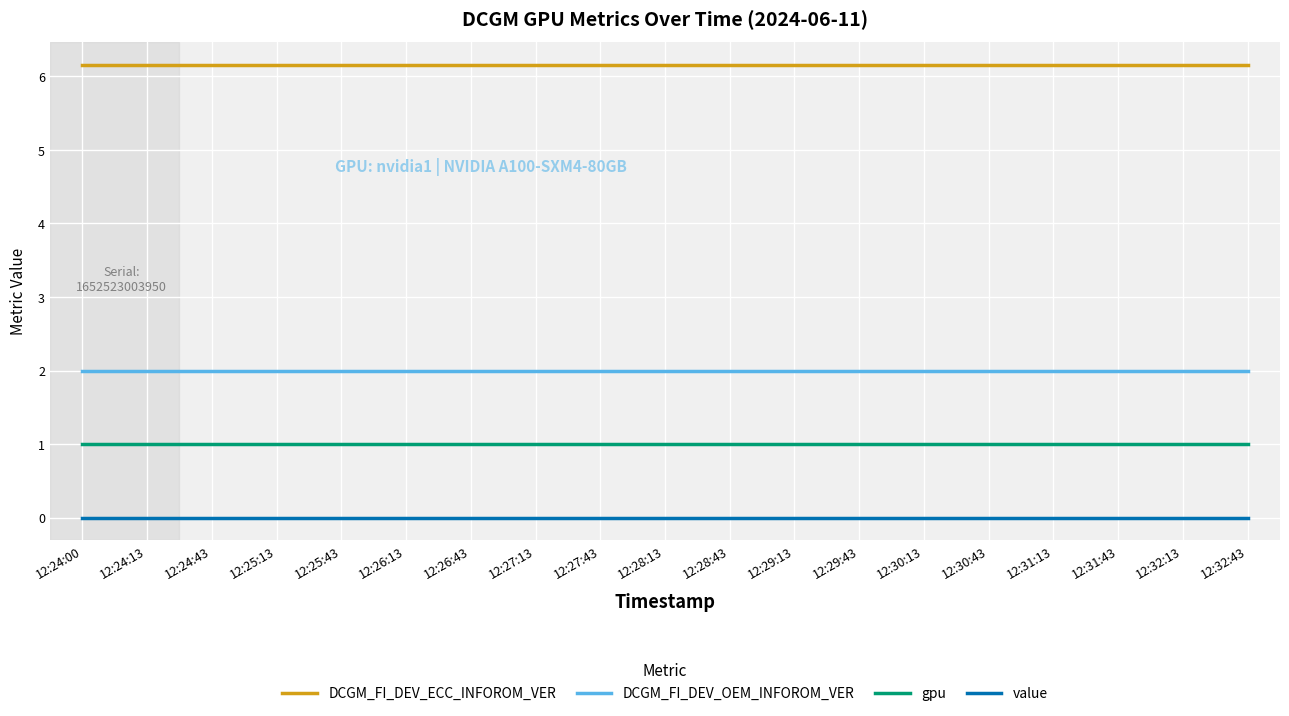

What is the maximum value shown in the chart?

6.2